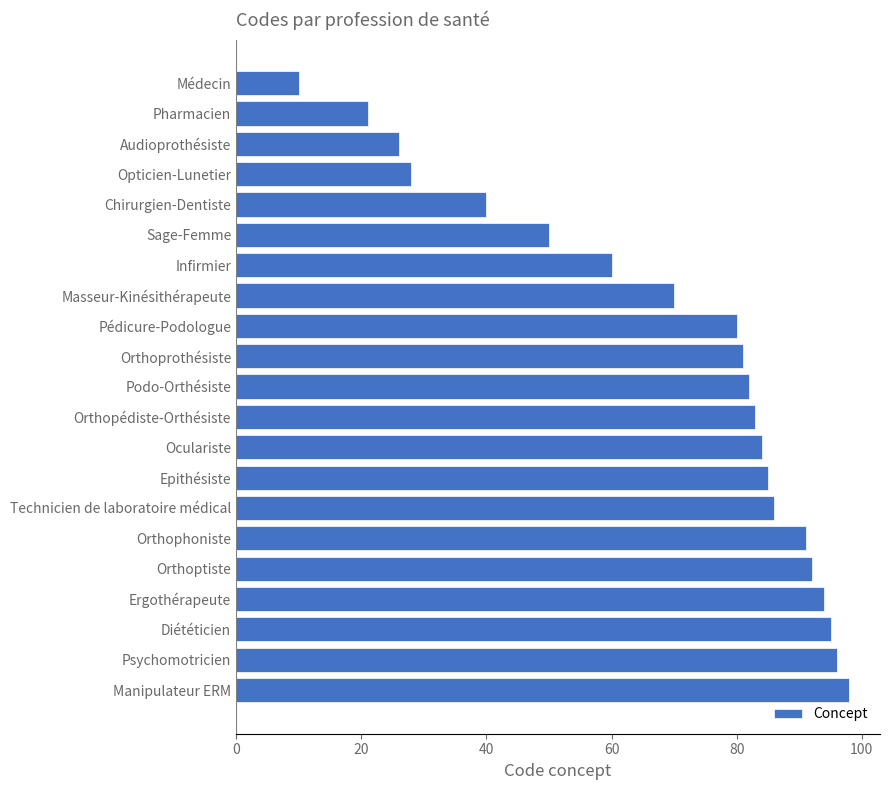

The value at Orthoptiste is 92. True or false?

True